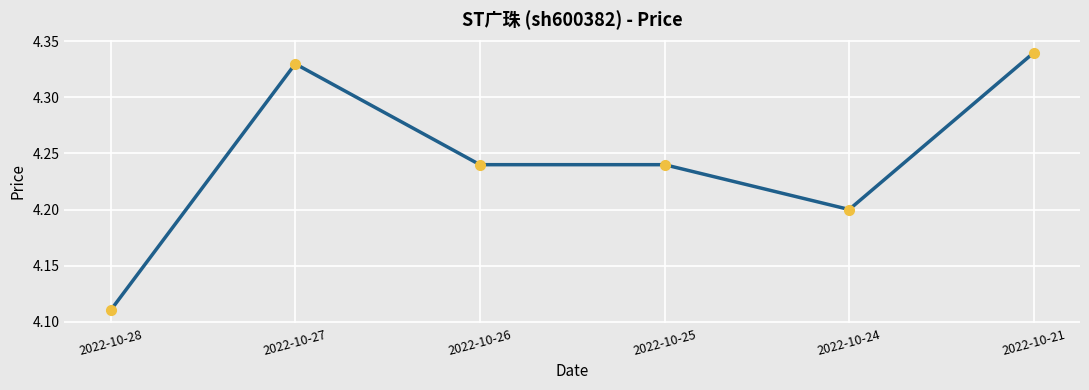

At which category does the data reach its first local peak?

2022-10-27